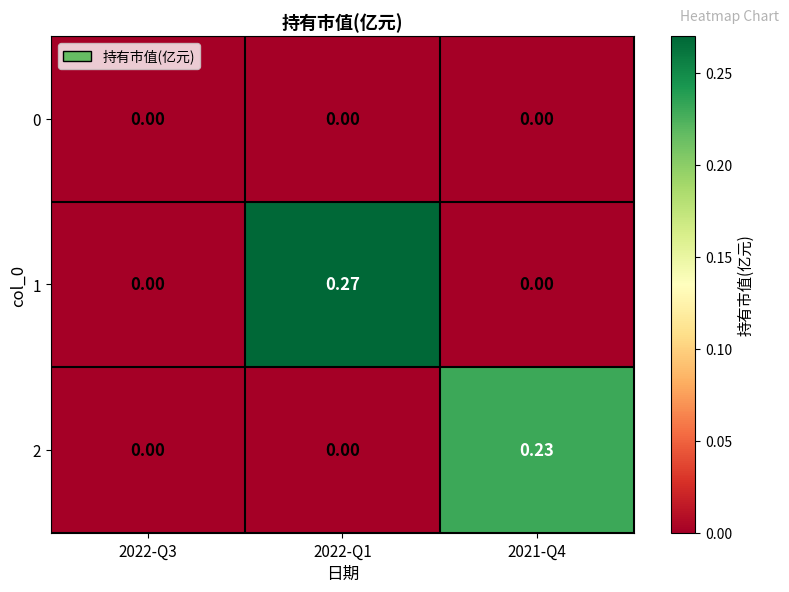

Is the value of 0 at 2021-Q4 greater than the value of 2 at 2021-Q4?

No